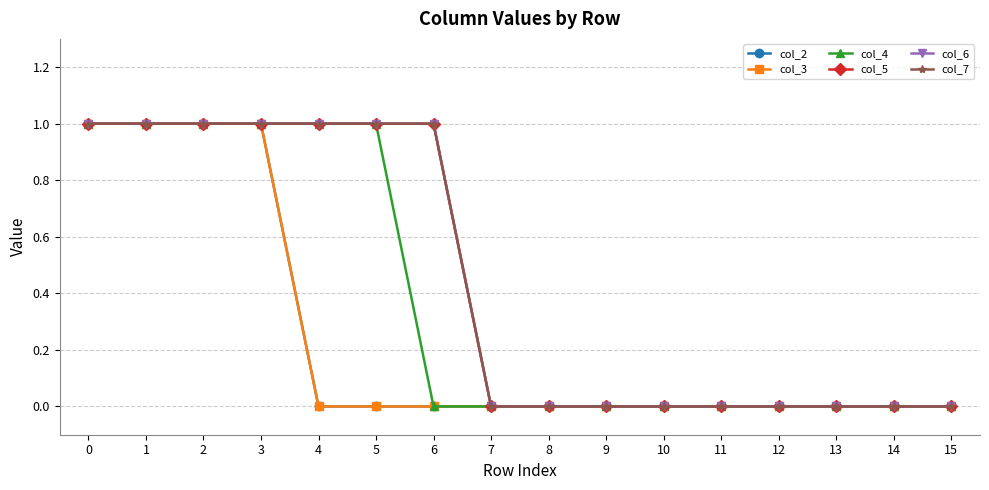

What is the difference between the maximum and minimum values in the col_5 series?

1